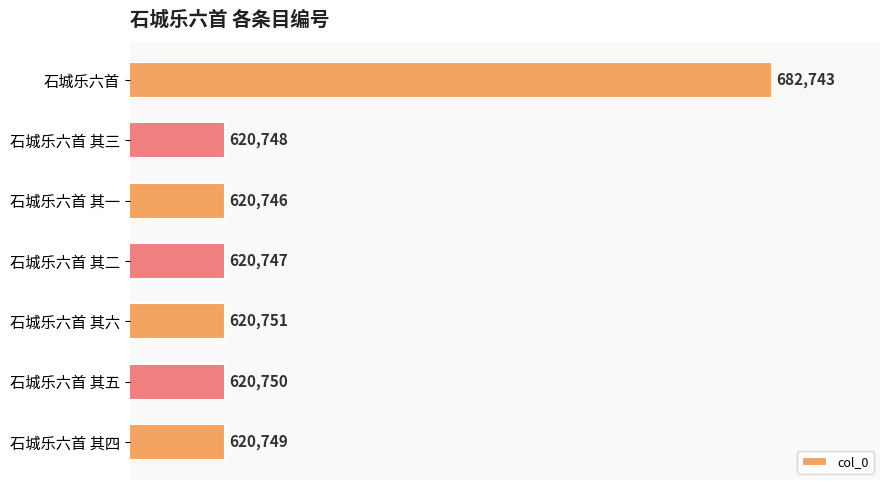

True or false: the data shows 620747 at 石城乐六首 其二.

True